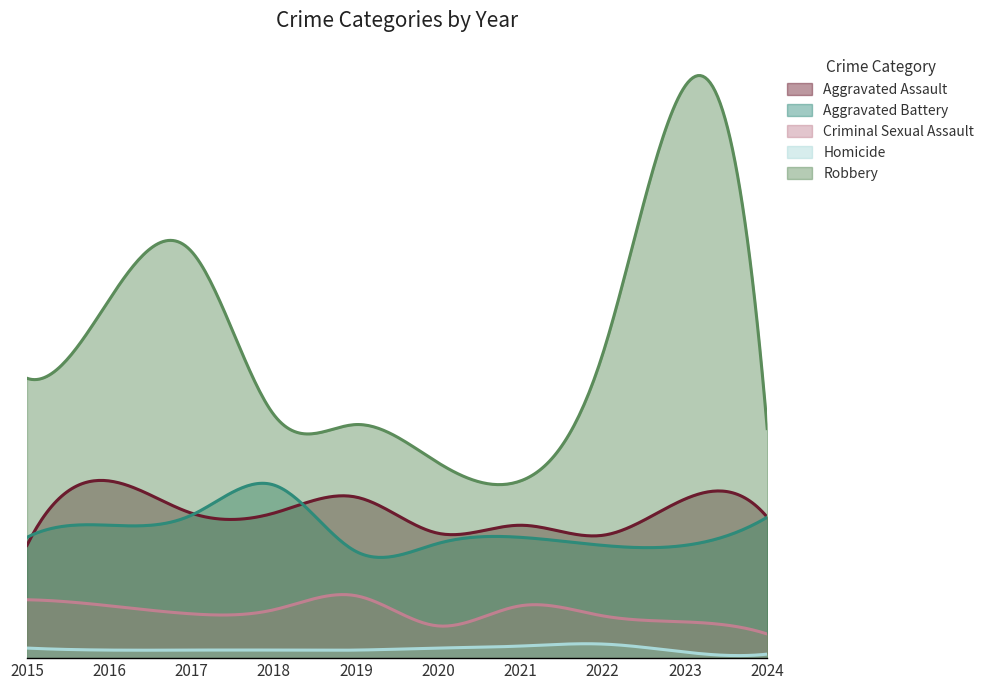

Rank the categories by Criminal Sexual Assault value from lowest to highest.

2024, 2020, 2023, 2022, 2017, 2018, 2016, 2021, 2015, 2019